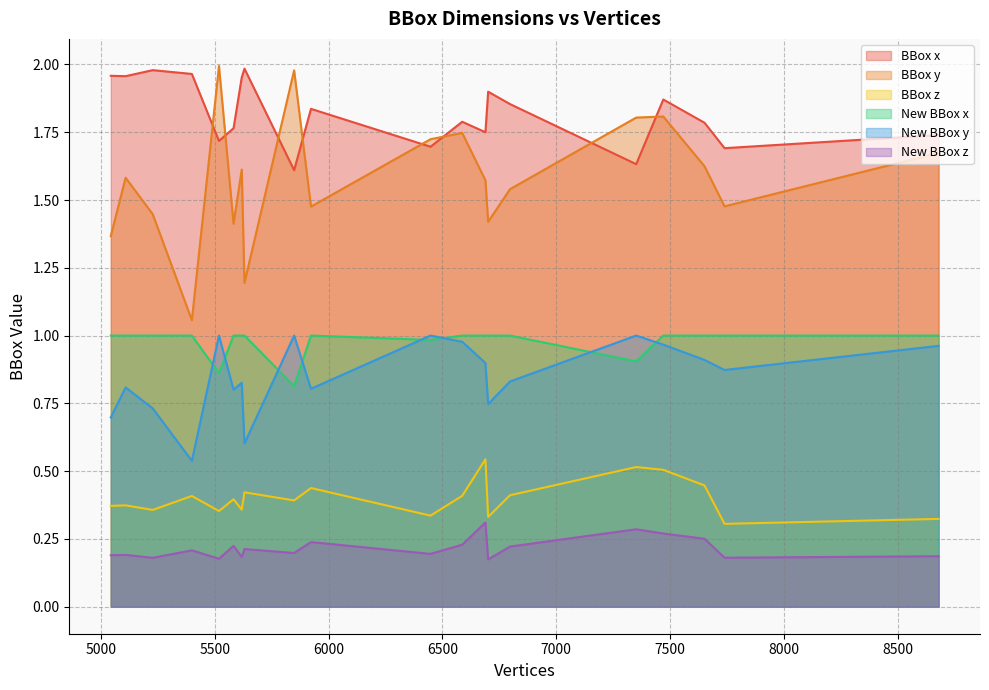

True or false: New BBox y and New BBox x cross at least once.

True